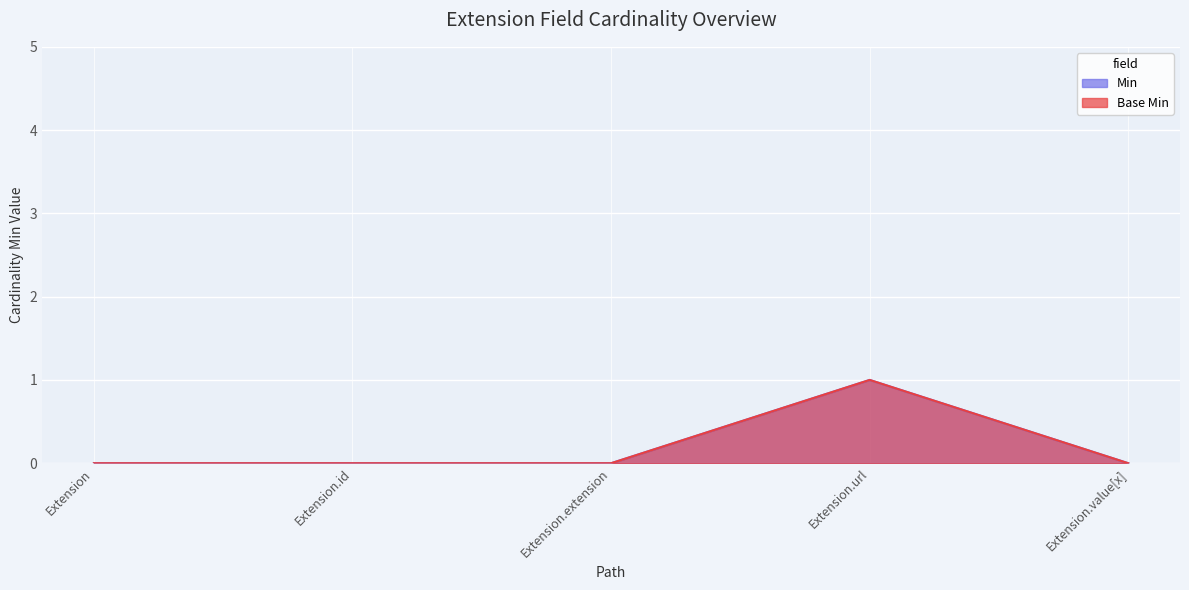

Count the number of data series in this chart.

2